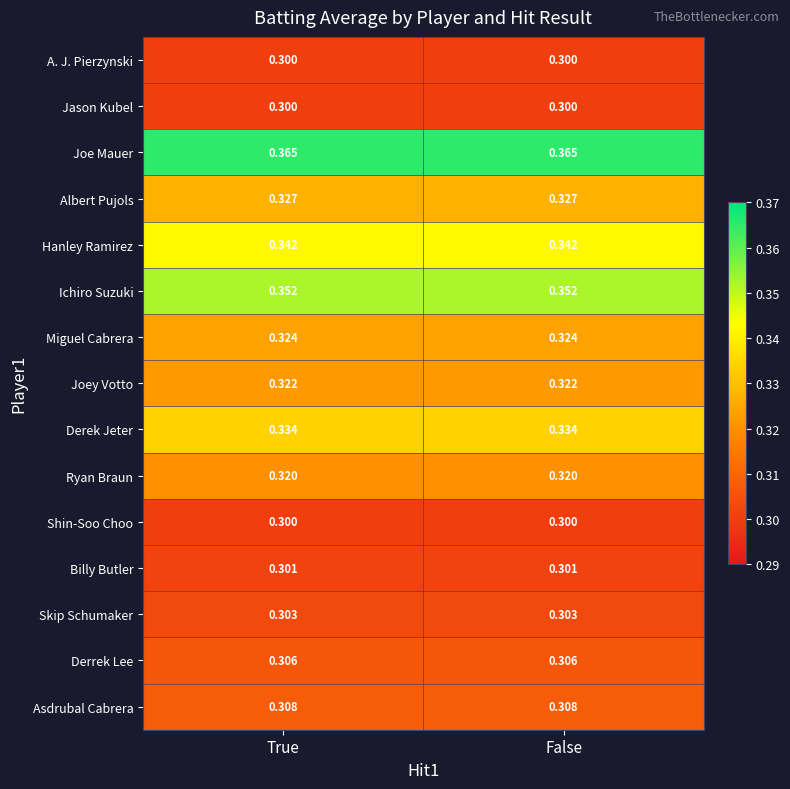

Which series has the largest total across all categories?

Joe Mauer